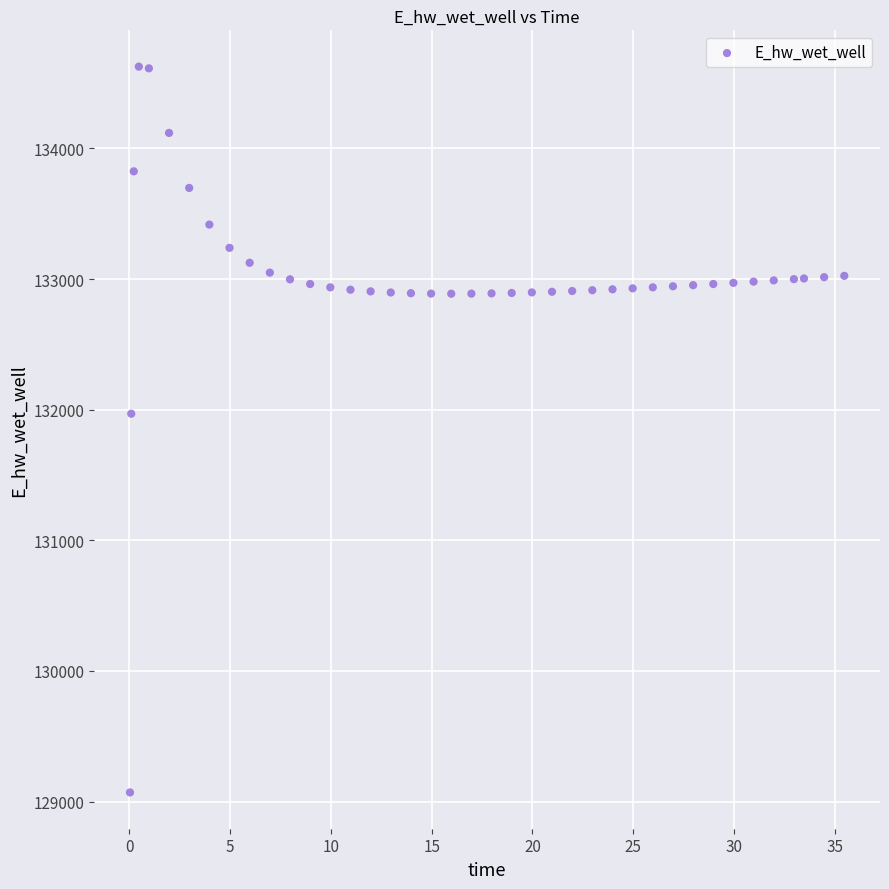

What is the range of X values (max minus min)?

35.4